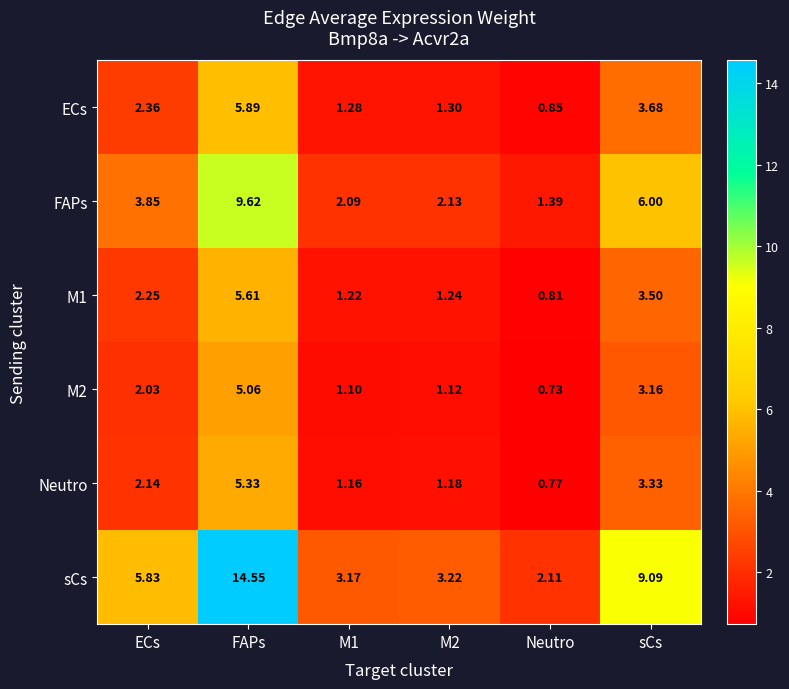

List the series in order of their peak value, lowest first.

M2, Neutro, M1, ECs, FAPs, sCs